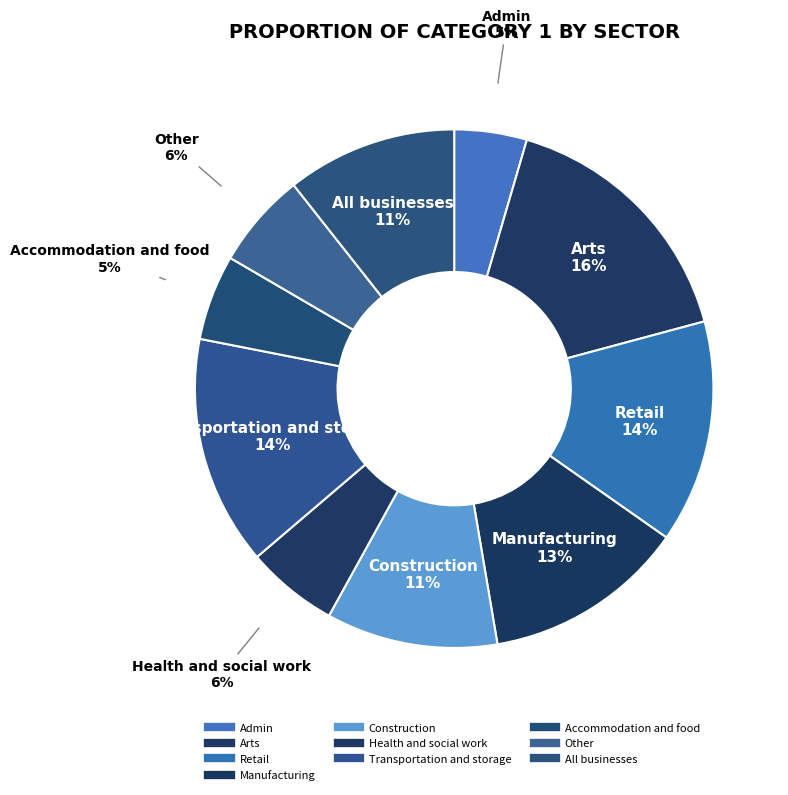

How many segments does this pie chart have?

10